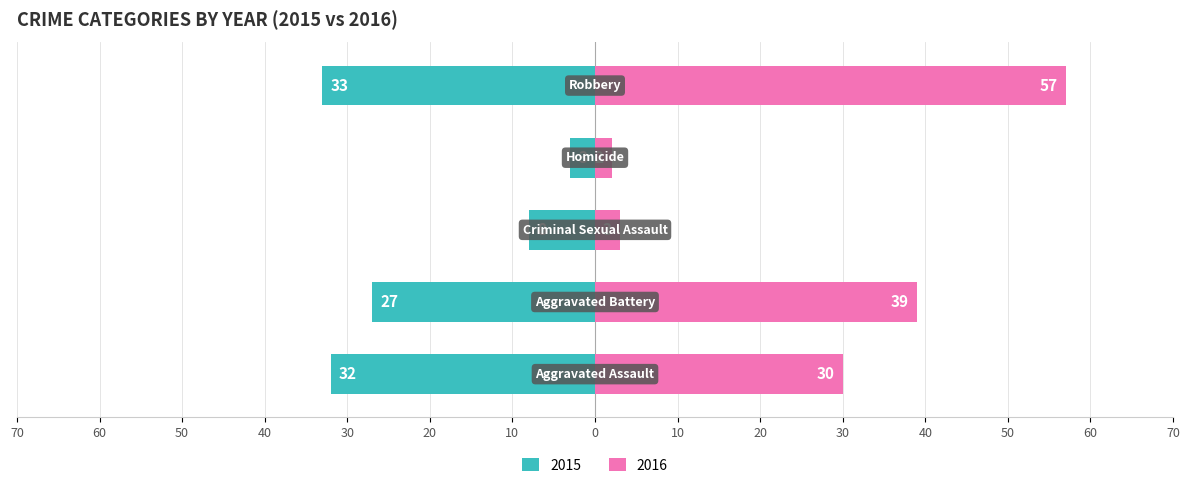

What is the label of the 2nd bar from the left?

Aggravated Battery